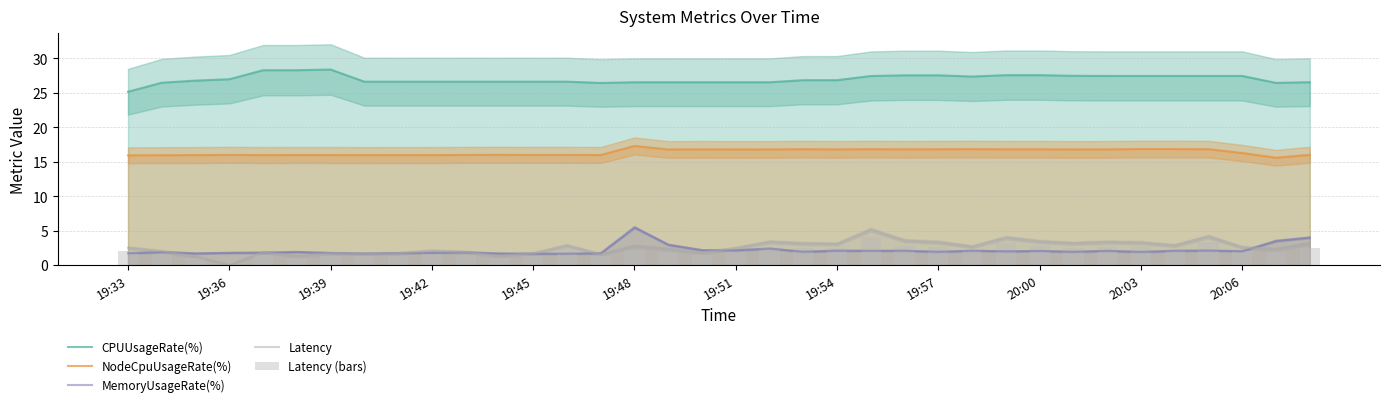

Which series has the largest total across all categories?

CPUUsageRate(%)